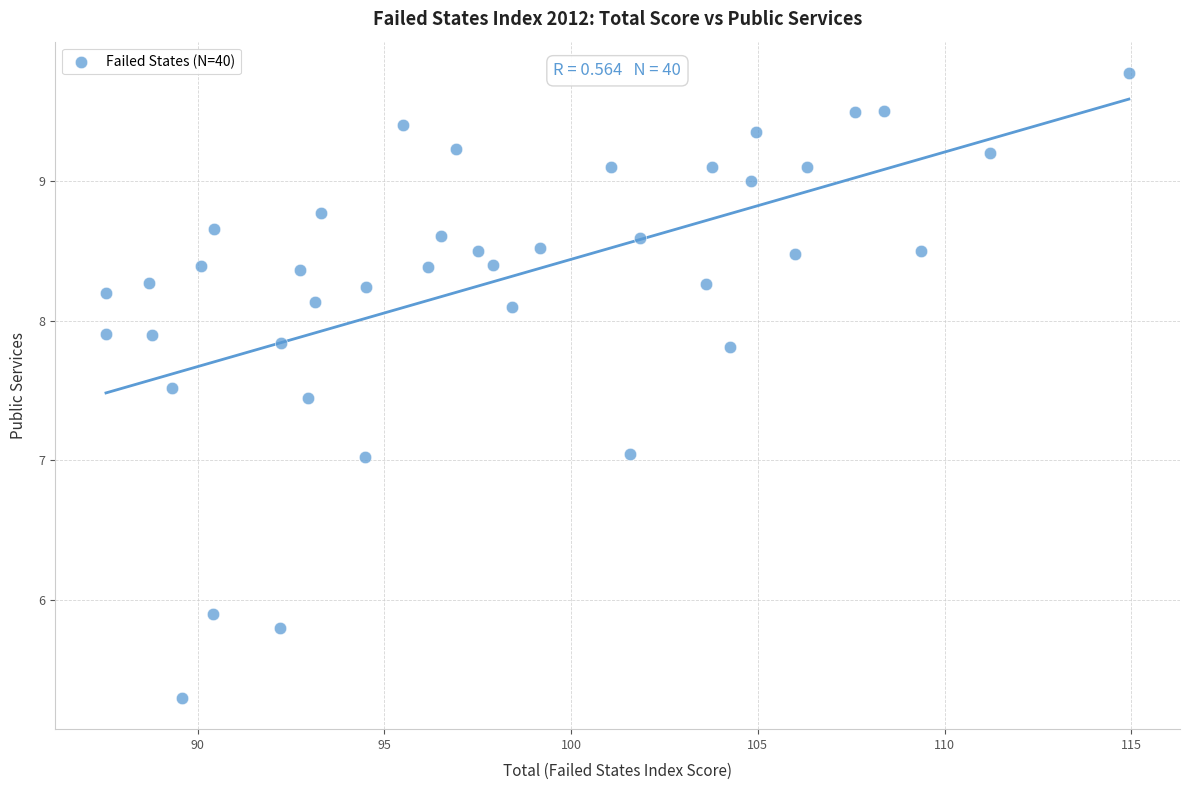

What is the range of Y values (max minus min)?

4.5